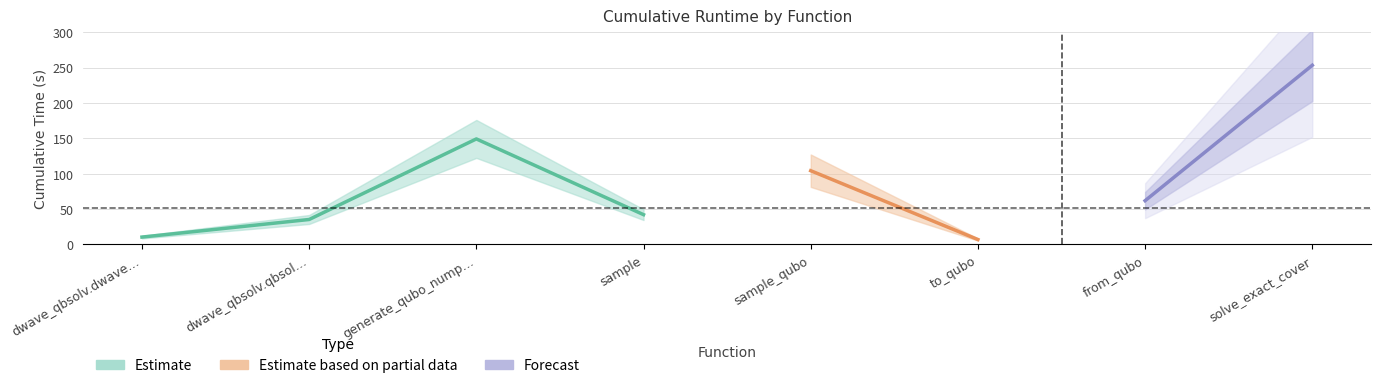

How many categories are shown in the chart?

8